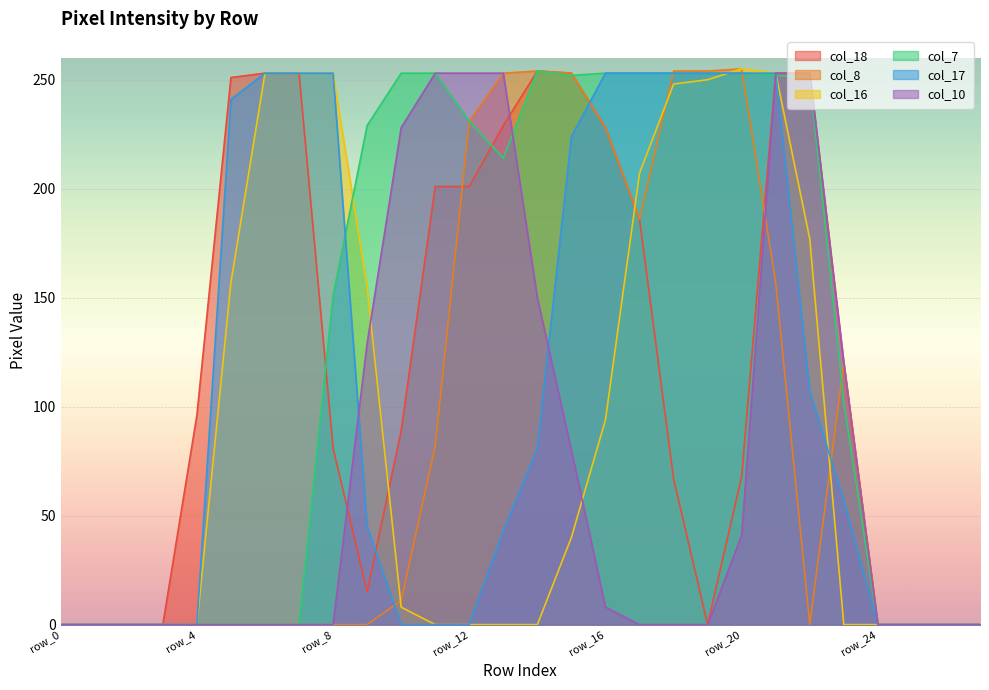

At how many categories does at least one series exceed 174?

18